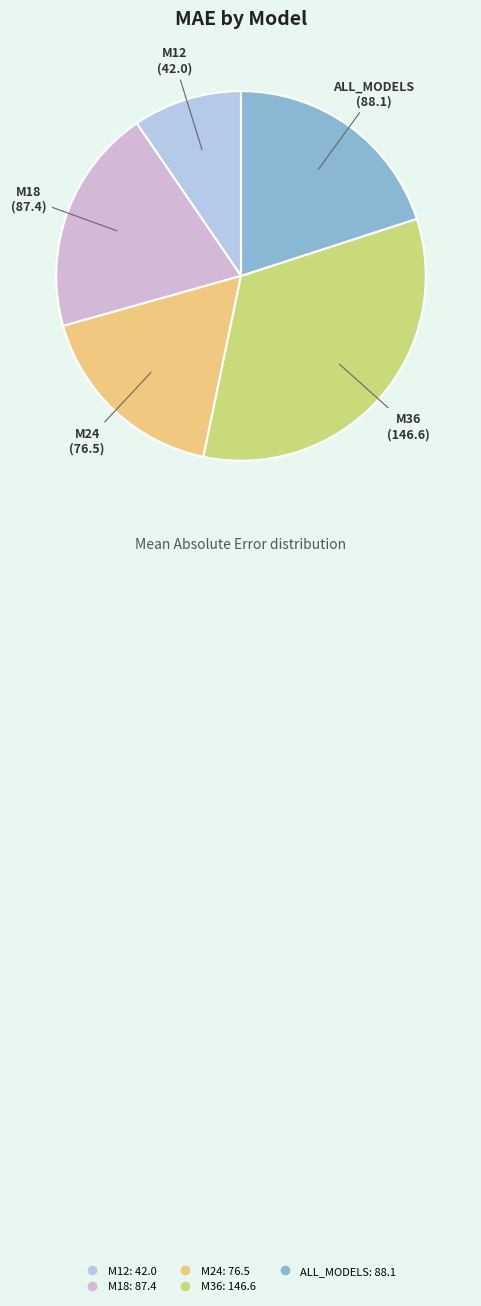

Between M18 and M36, which is larger?

M36